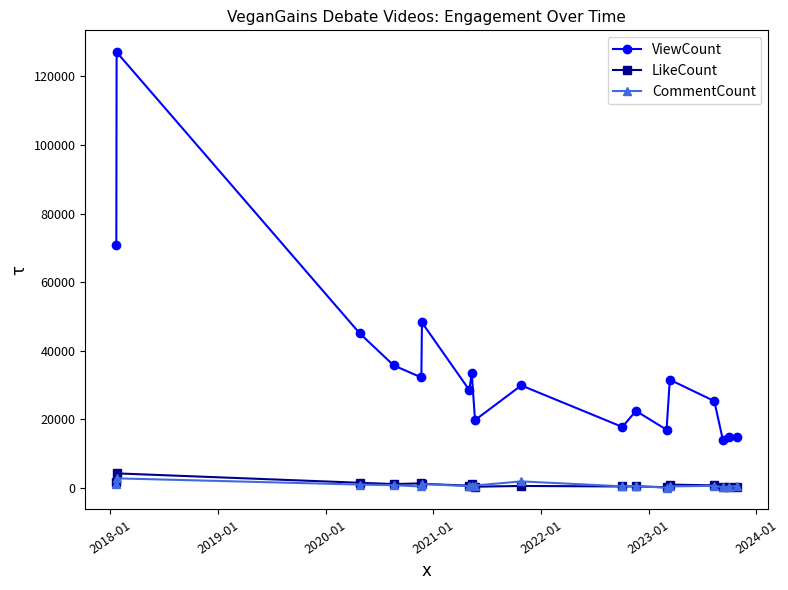

What is the highest value of the ViewCount series?

127049